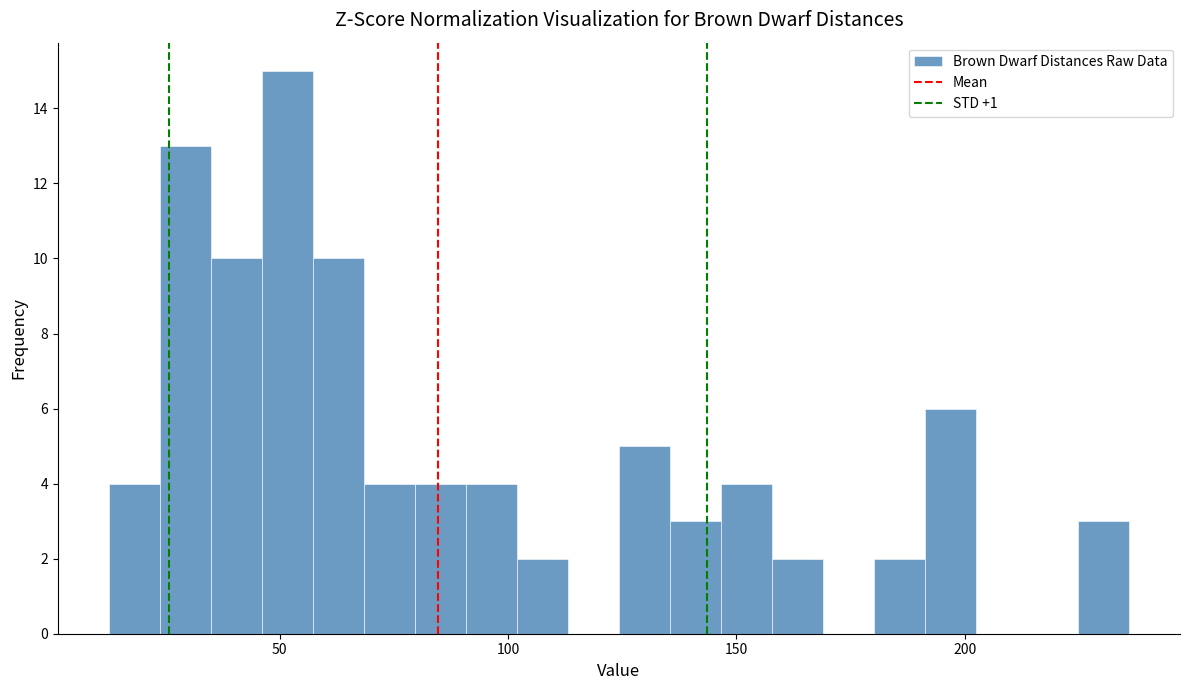

Around what value on the x-axis is the tallest bar? Give the approximate position of its centre, as read against the axis.

50